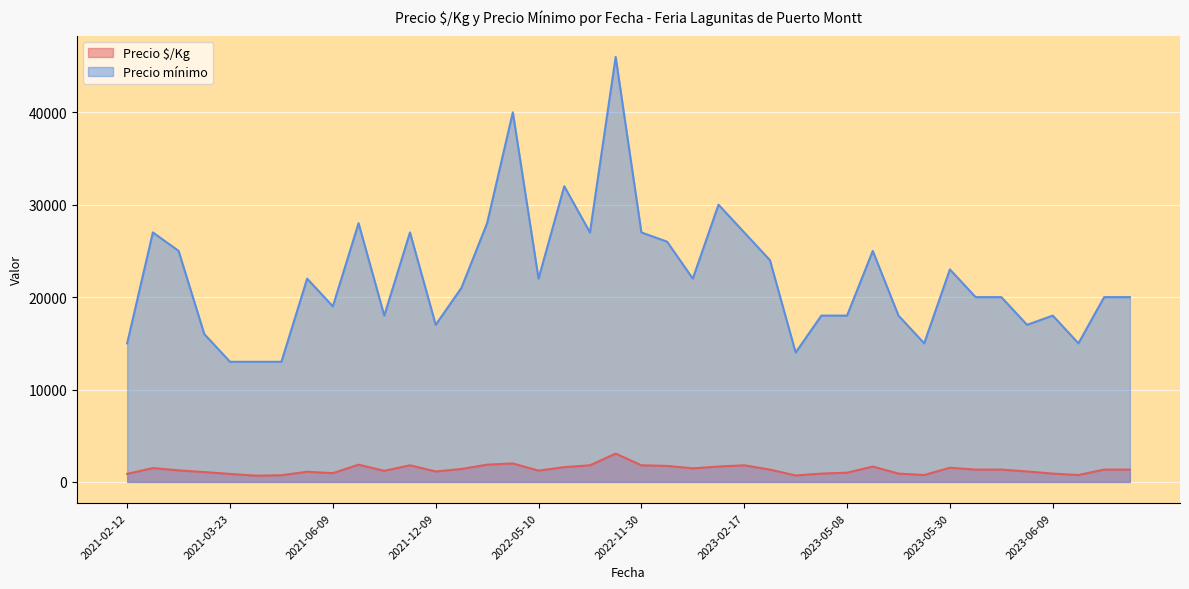

What is the difference between the maximum and minimum values in the Precio $/Kg series?

2390